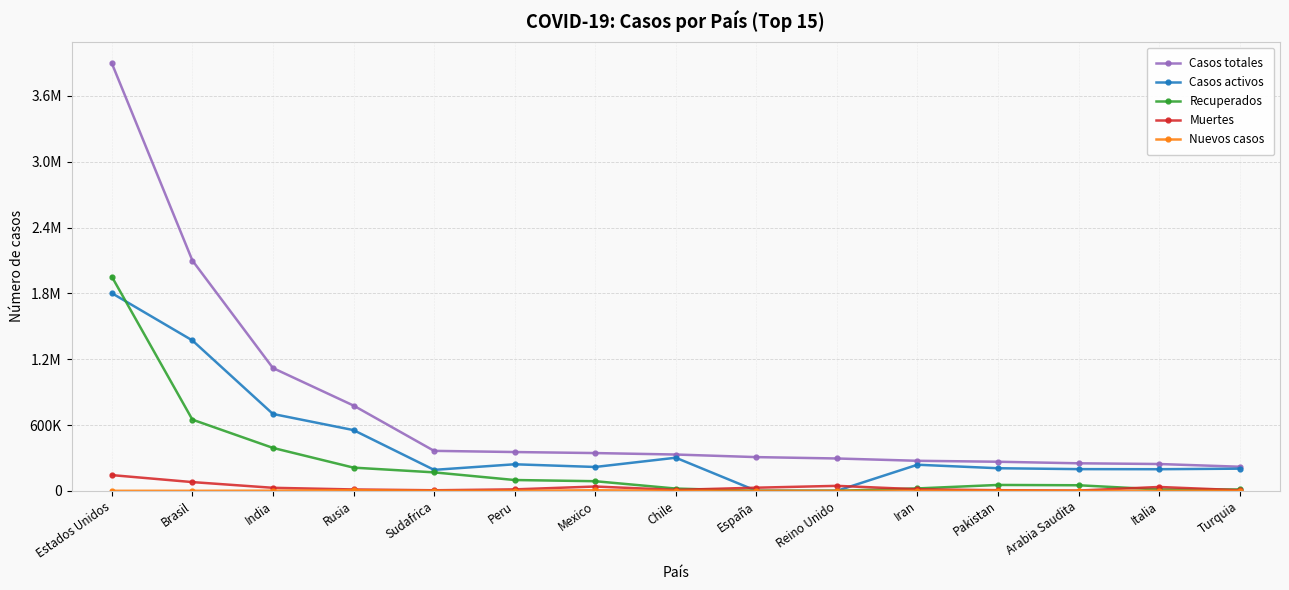

Which series ends up on top after the final intersection of Recuperados and Casos activos?

Casos activos